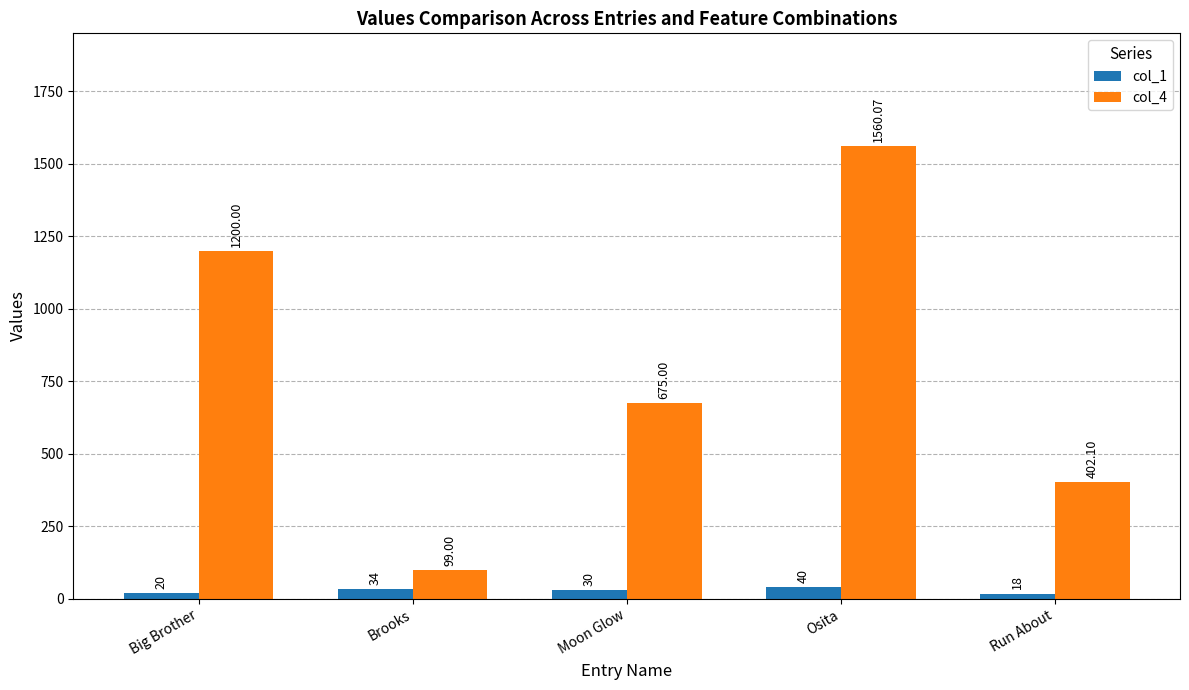

At Run About, list the series in order from largest to smallest.

col_4, col_1